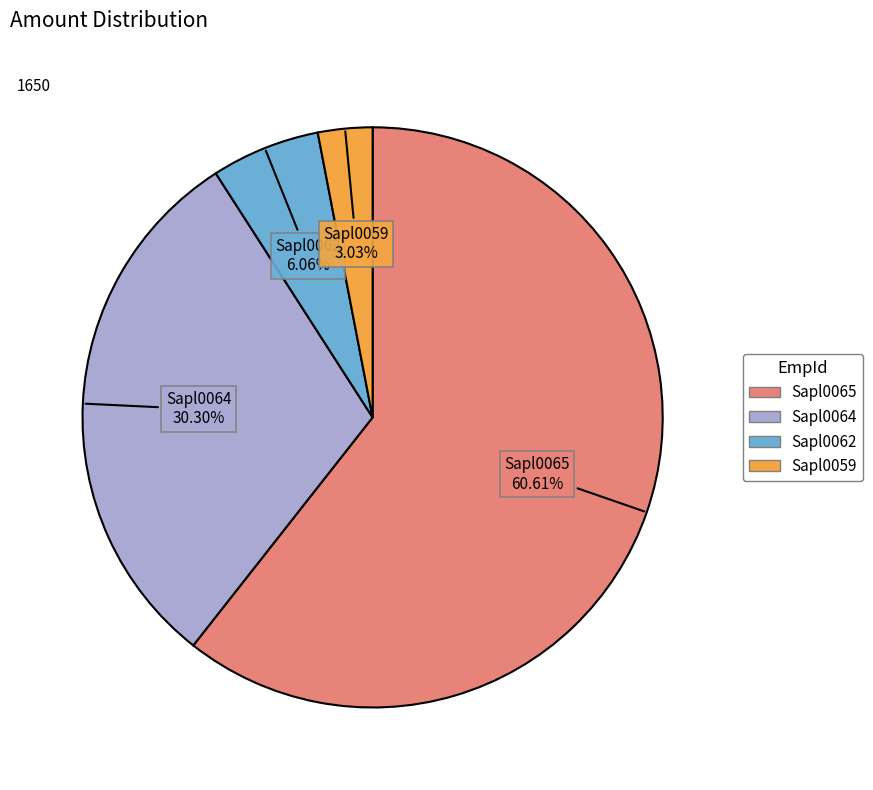

What portion of the pie excludes Sapl0062?

93.9%